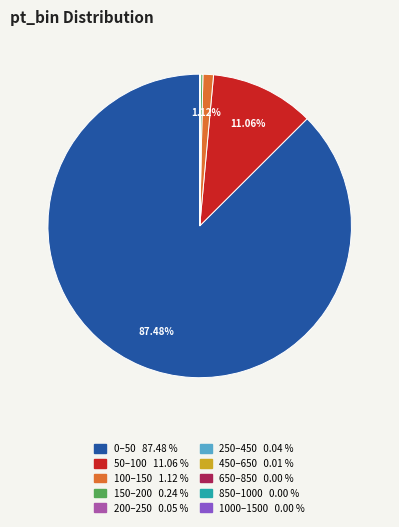

Is there any slice that represents more than half of the pie?

Yes